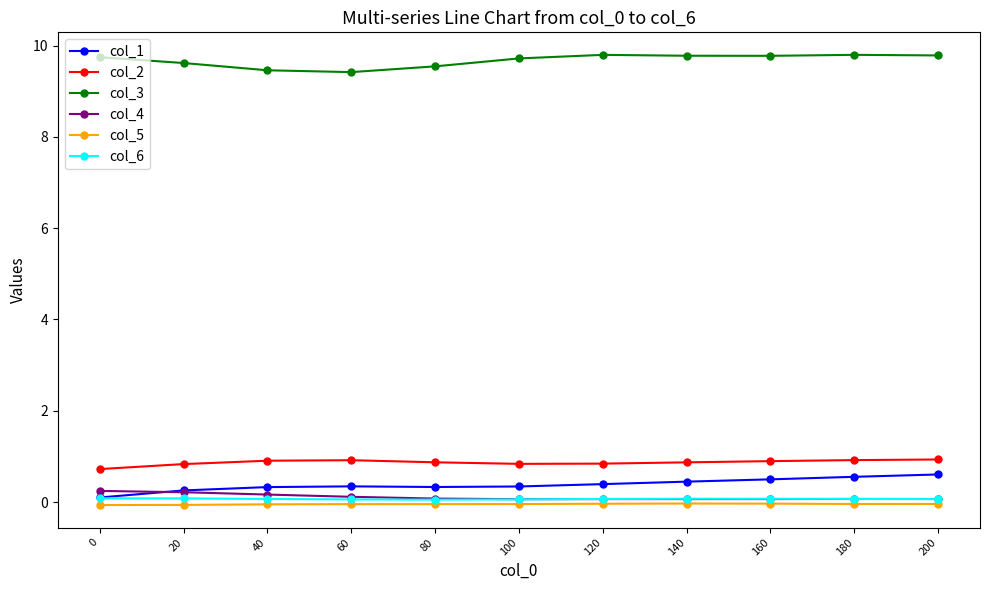

At how many categories does at least one series exceed 6?

11